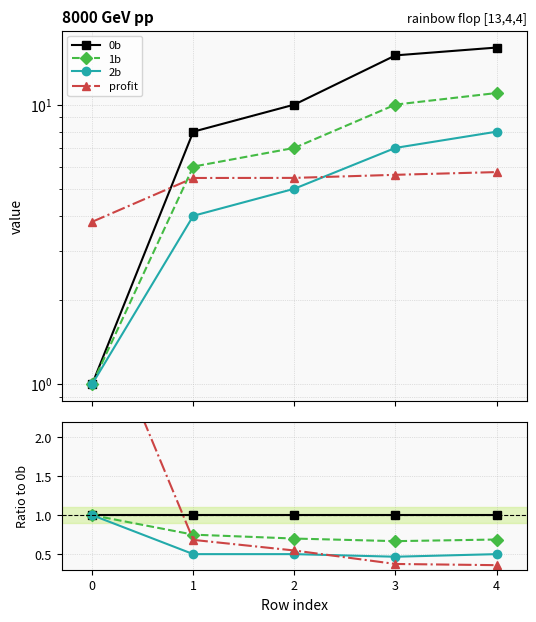

Is it true that 2b equals 0.5 at 2?

True